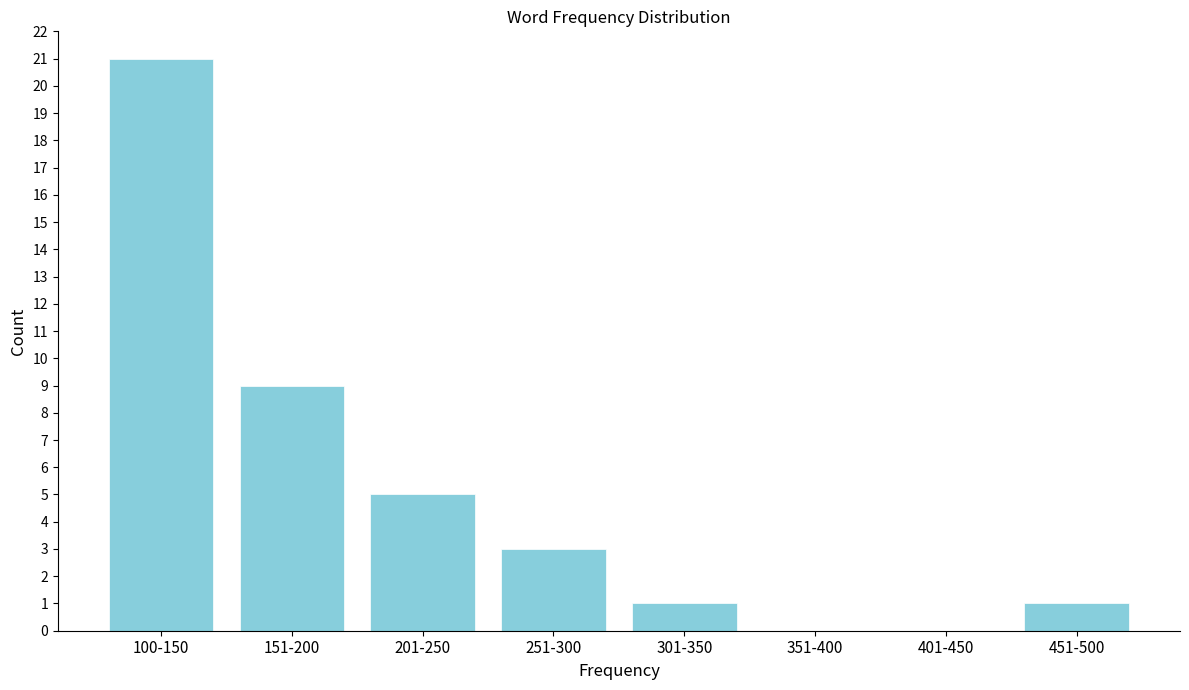

Reading left to right, transcribe all the data shown in this chart.

100-150=21	151-200=9	201-250=5	251-300=3	301-350=1	351-400=0	401-450=0	451-500=1